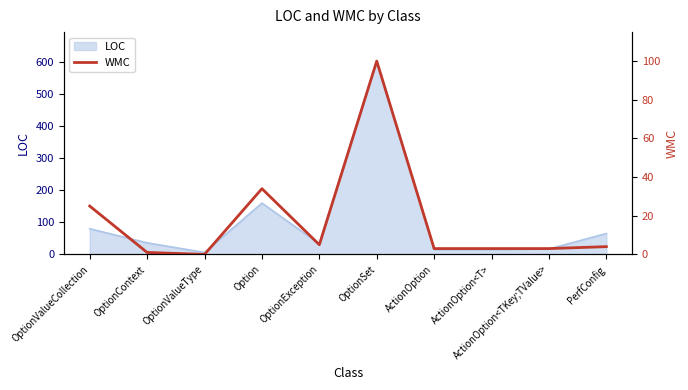

The chart shows a value of 3 at ActionOption<T>. True or false?

True